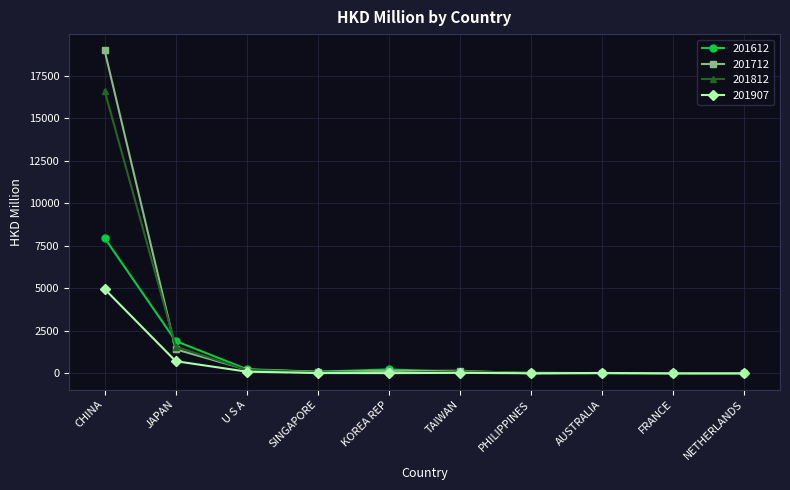

At how many categories does at least one series exceed 11808?

1